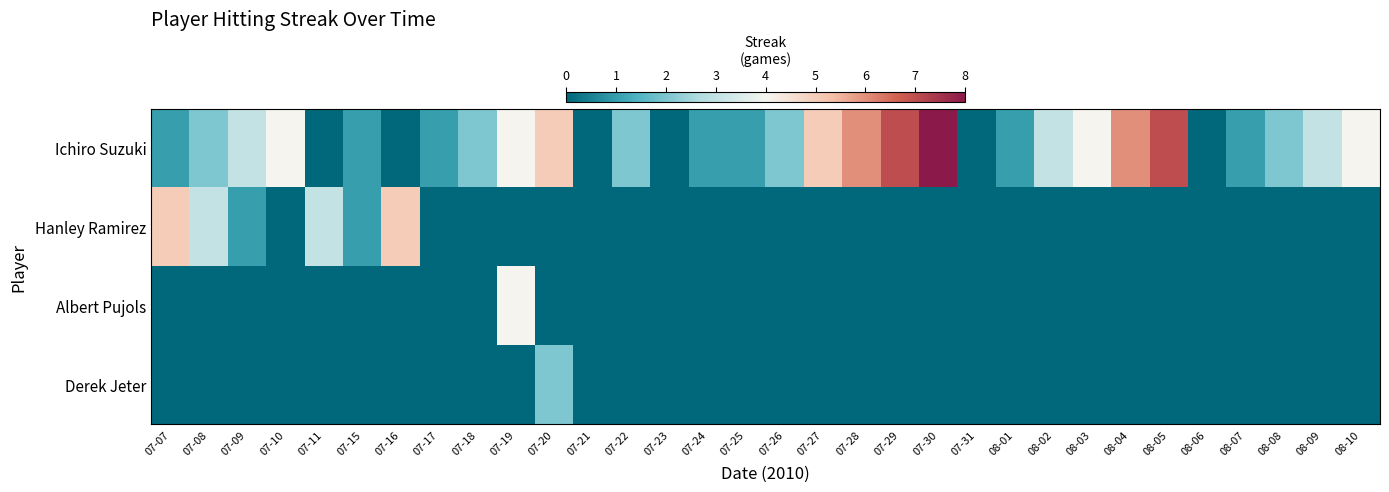

What is the spread (max minus min) of values at 07-30?

8